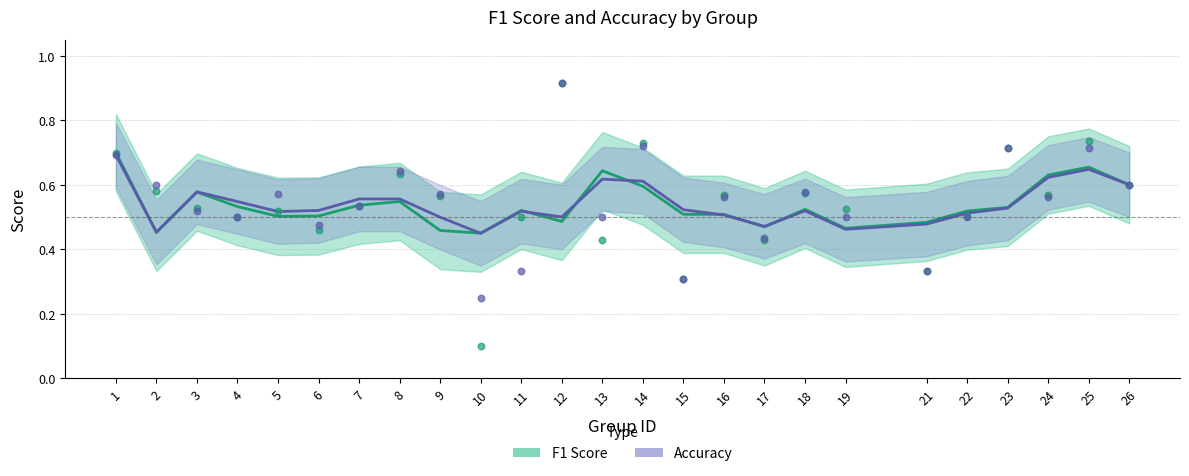

At which category is the sum across all series the highest?

12